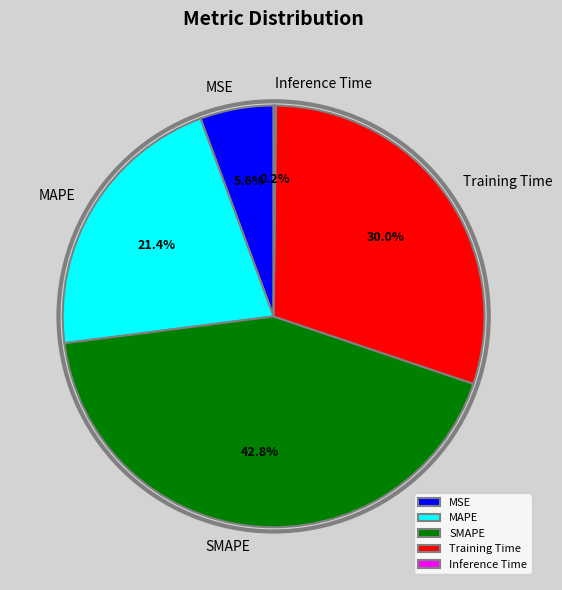

What is the largest slice in the pie chart?

SMAPE